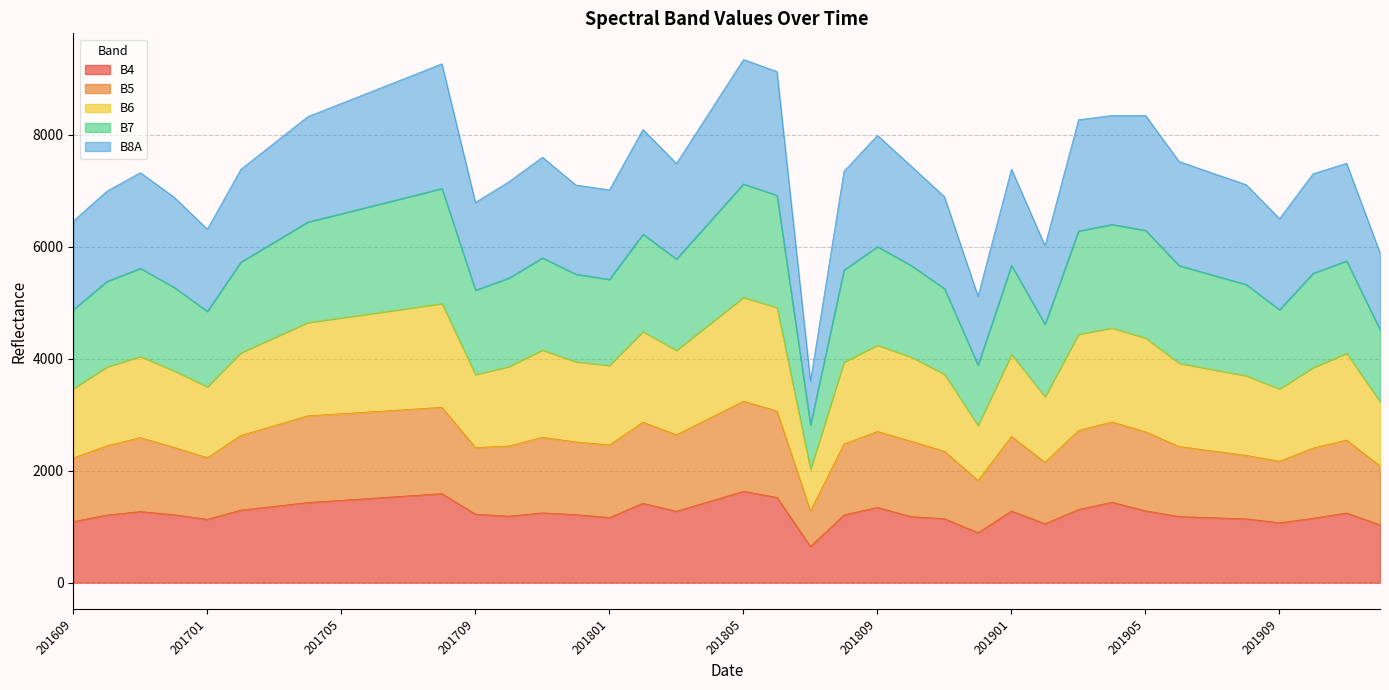

What is the minimum value for B4?

646